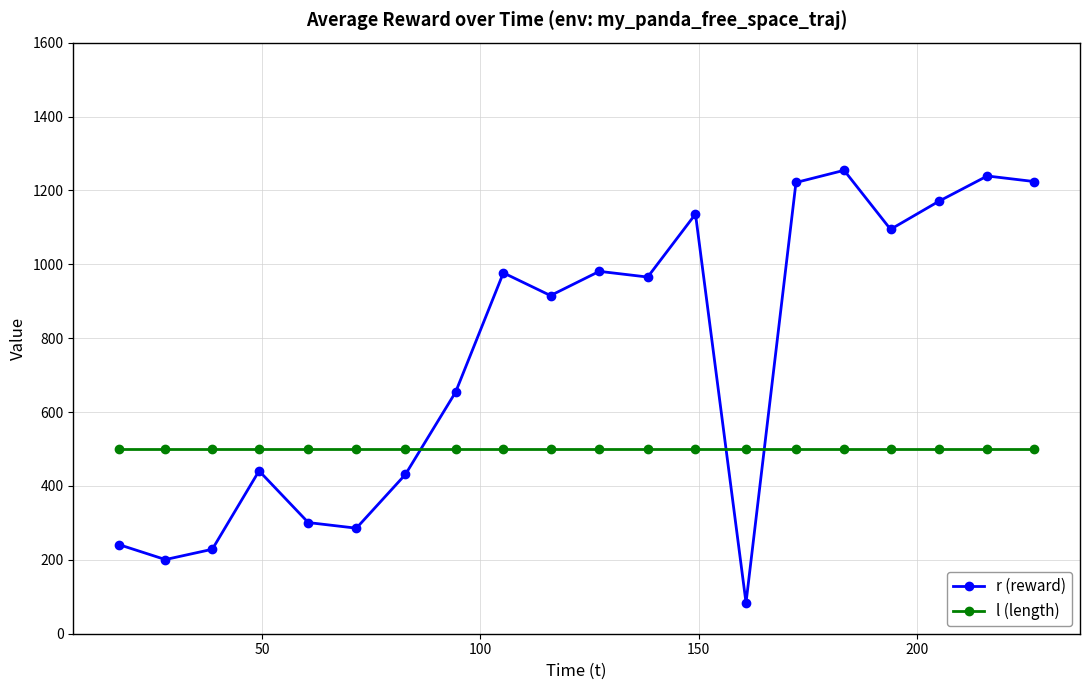

How many lines are shown in the chart?

2